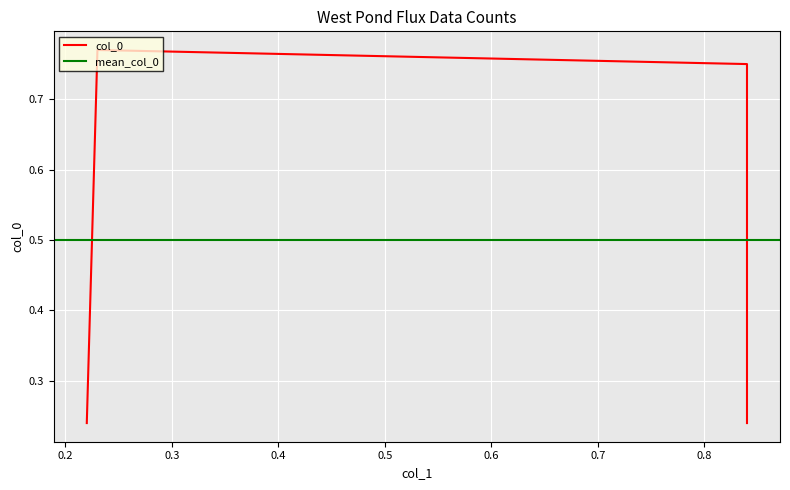

Reading left to right, list all the values displayed in this chart.

0.2	0.8	0.8	0.2